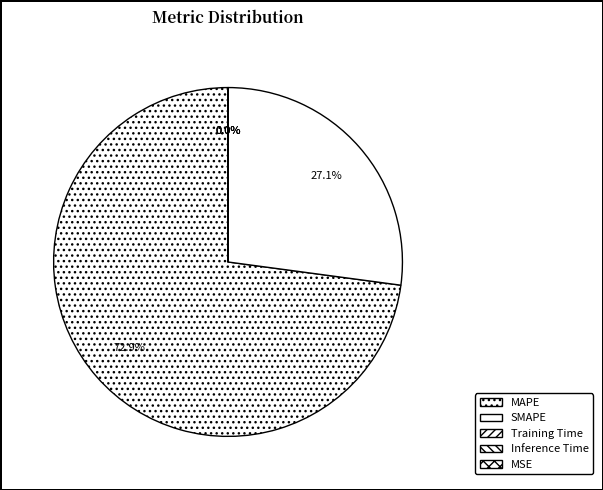

Which category has the biggest portion of the pie?

MAPE